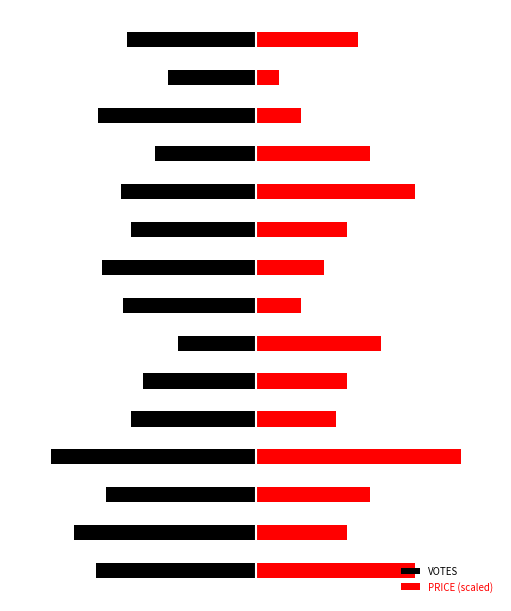

What is the difference between the maximum and minimum values in the VOTES series?

62.0